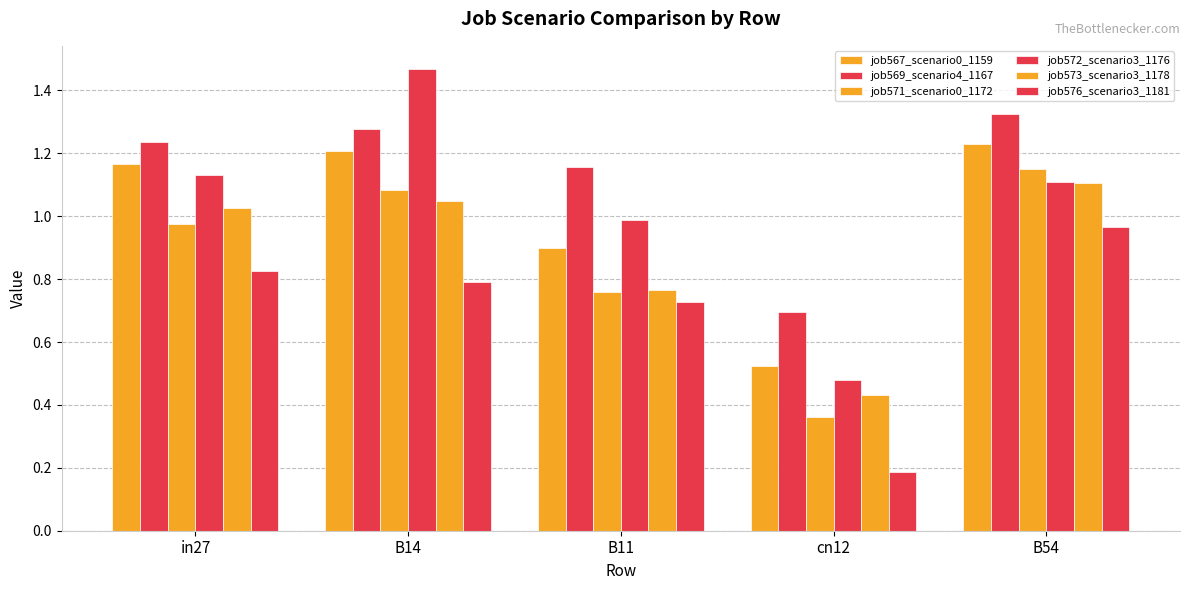

Which label corresponds to the smallest value in the chart?

cn12